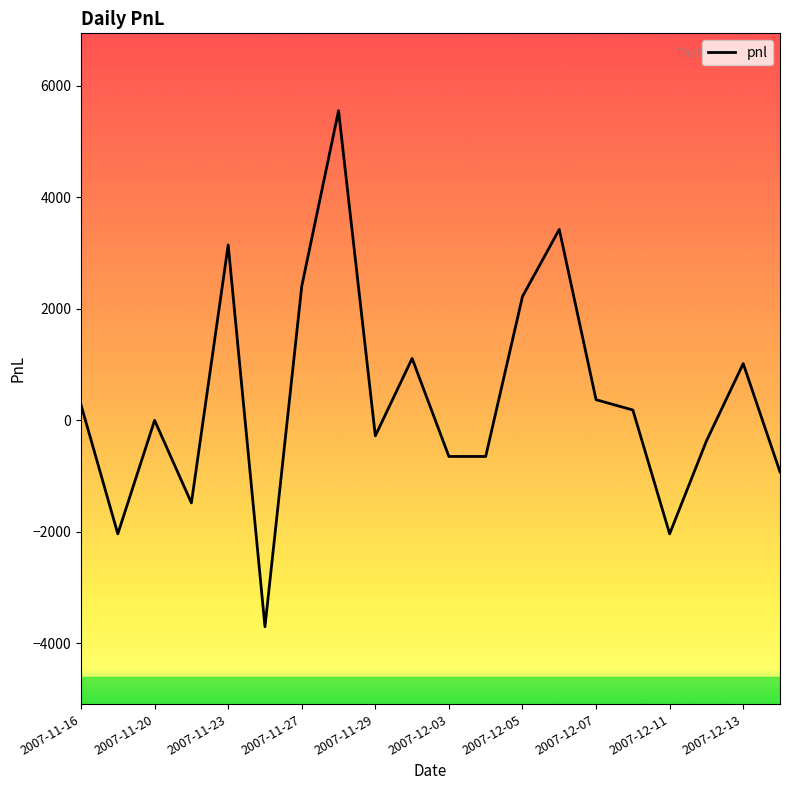

Does the chart display data point markers on the line(s)?

No